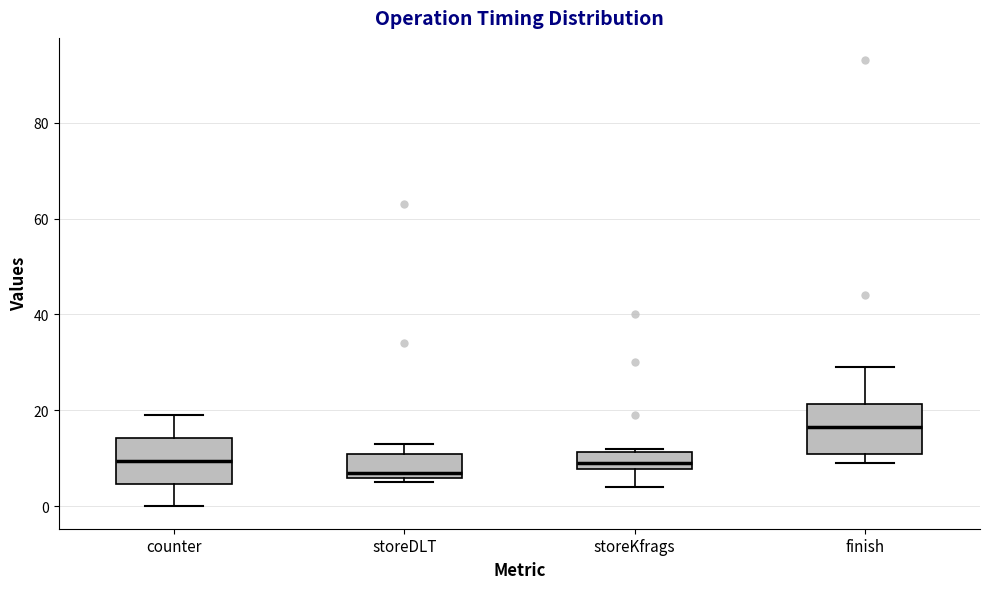

Where is the upper edge of the box for counter on the y-axis? The values are not printed on the chart, so give them approximately, as read against the axis.

14